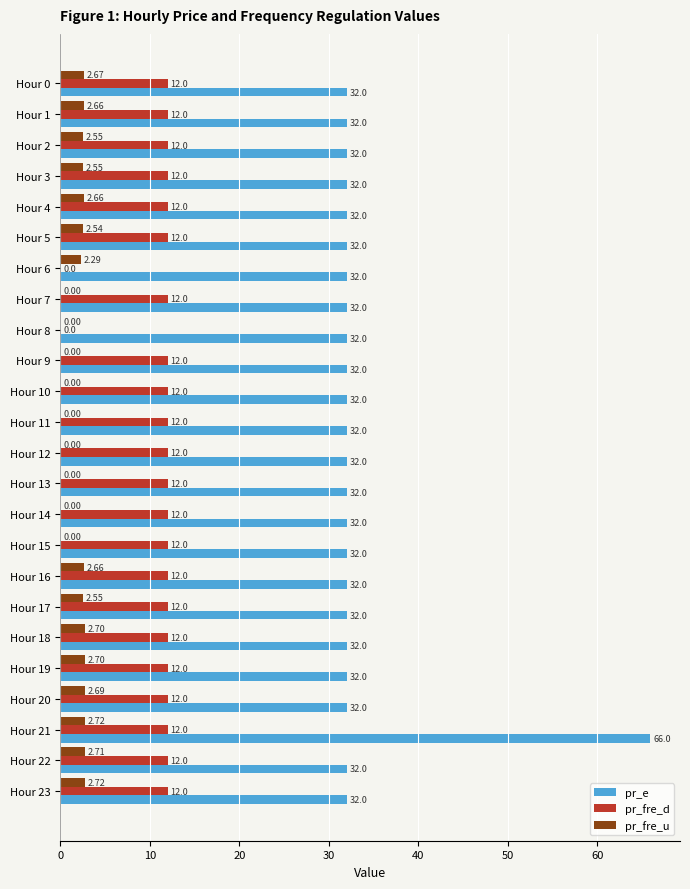

What is the sum of all pr_e values?

801.7